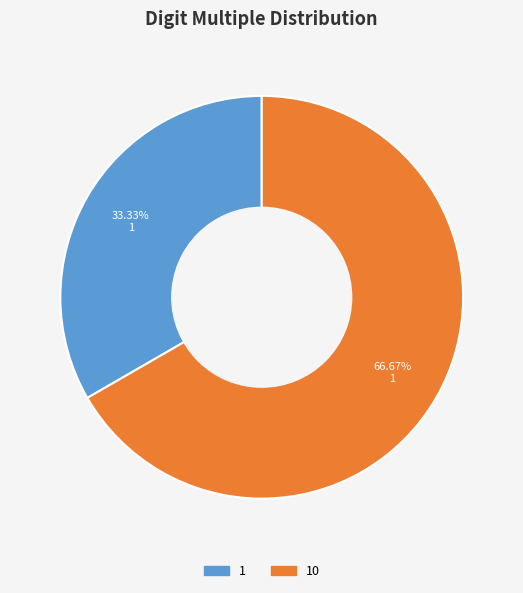

Which has a higher value, 10 or 1?

10